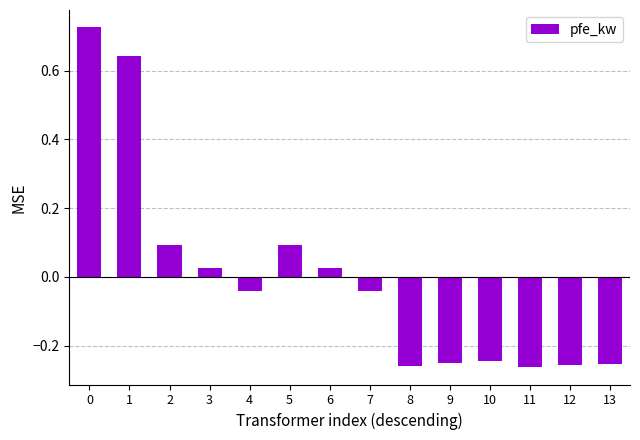

What is the difference between the maximum and second lowest values?

1.0